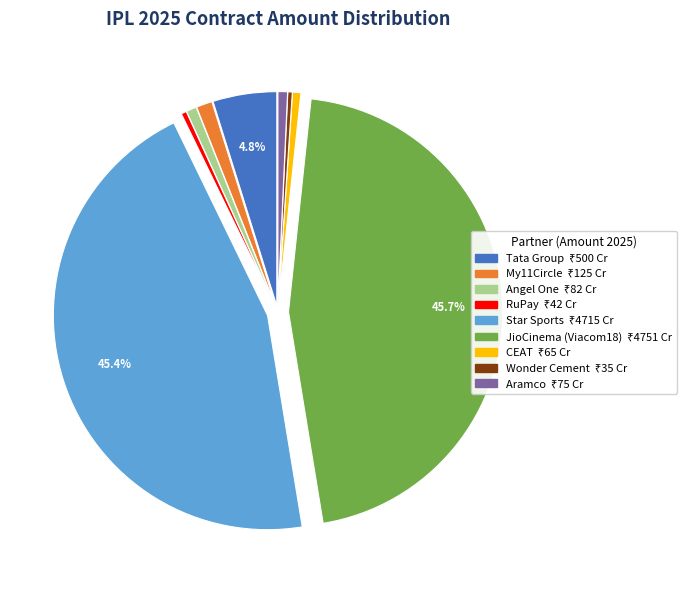

Is Tata Group the majority of the pie?

No